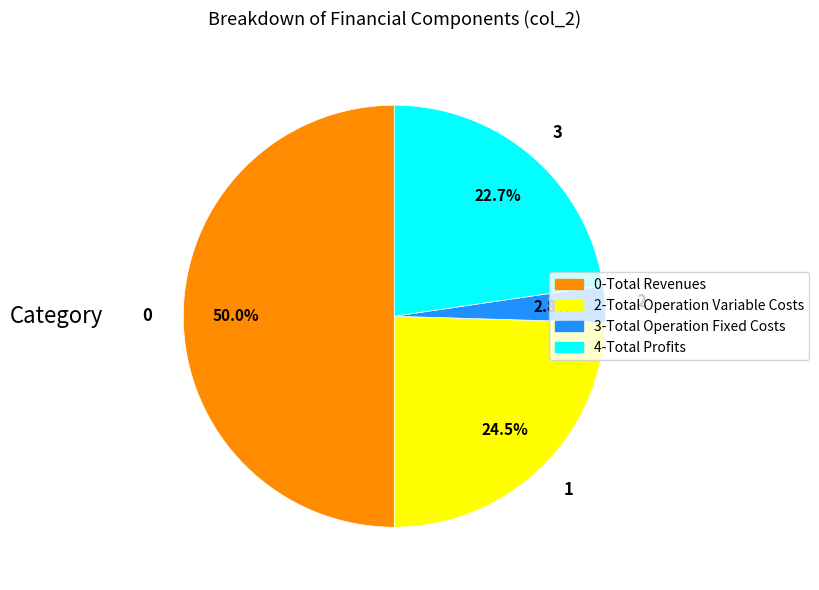

What is the smallest slice in the pie chart?

2